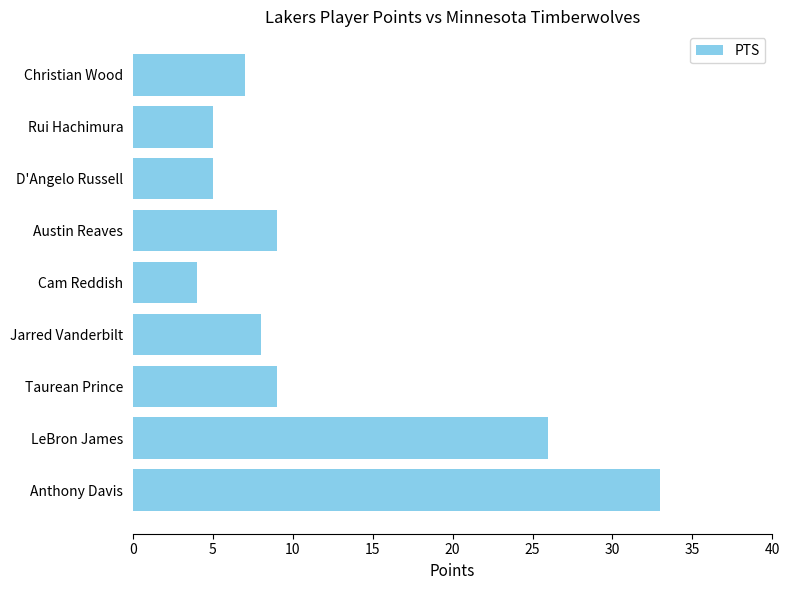

Between Austin Reaves and Jarred Vanderbilt, which is larger?

Austin Reaves